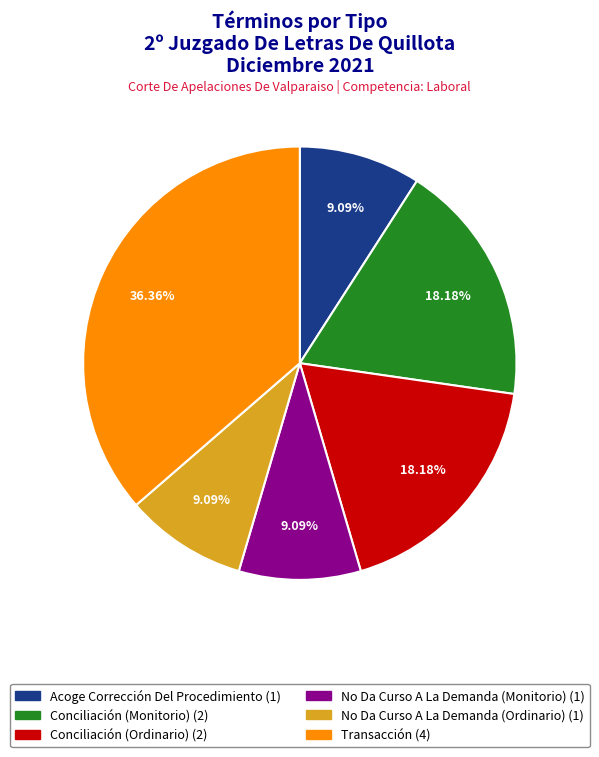

Is the sum of No Da Curso A La Demanda (Ordinario) and Transacción greater than half?

No